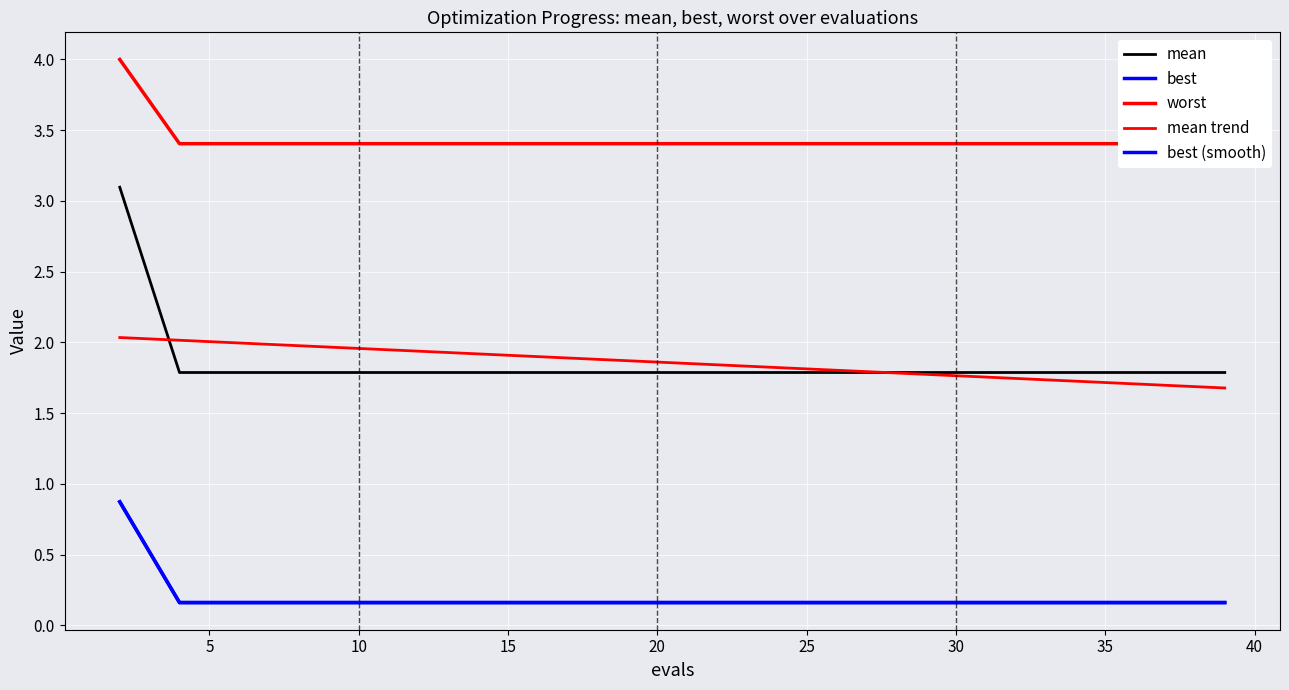

Which series changed the most between 40 and 17?

mean trend